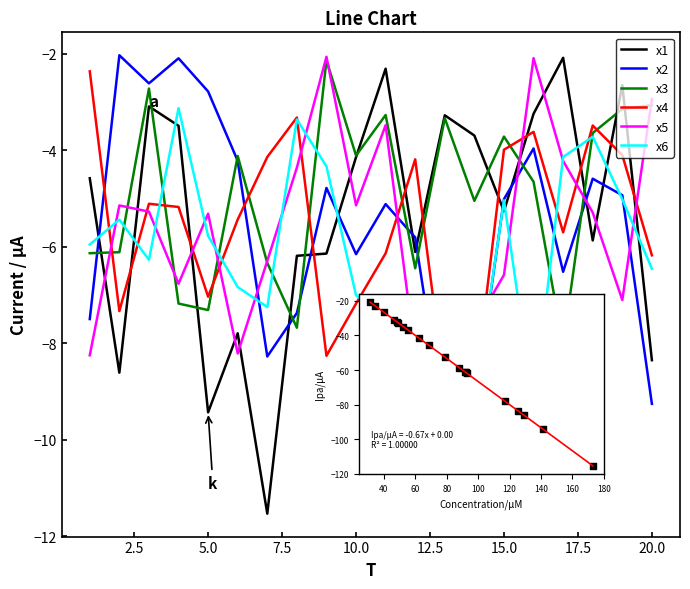

What are all the series names shown in the legend?

x1, x2, x3, x4, x5, x6